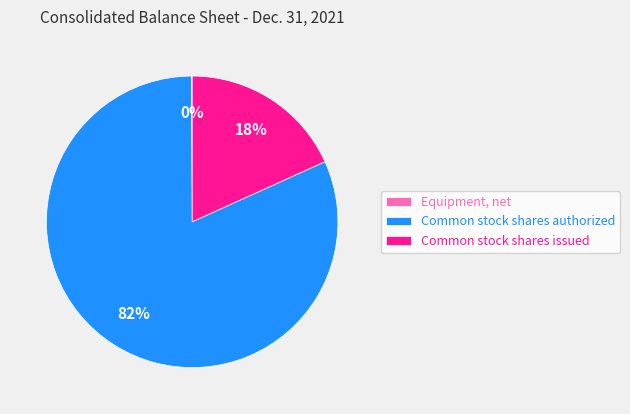

To the nearest percent, what portion does Common stock shares issued represent?

18%